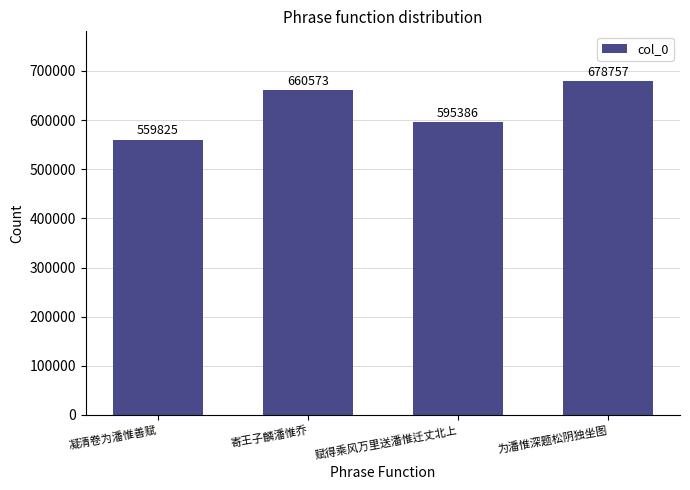

What is the approximate value at 凝清卷为潘惟善赋?

559825